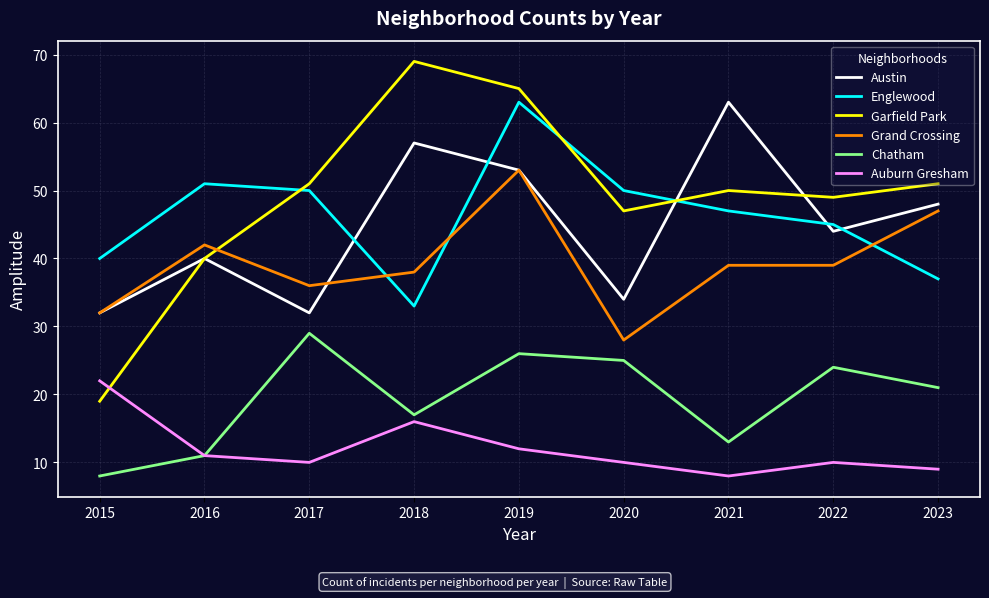

What are all the series names shown in the legend?

Austin, Englewood, Garfield Park, Grand Crossing, Chatham, Auburn Gresham